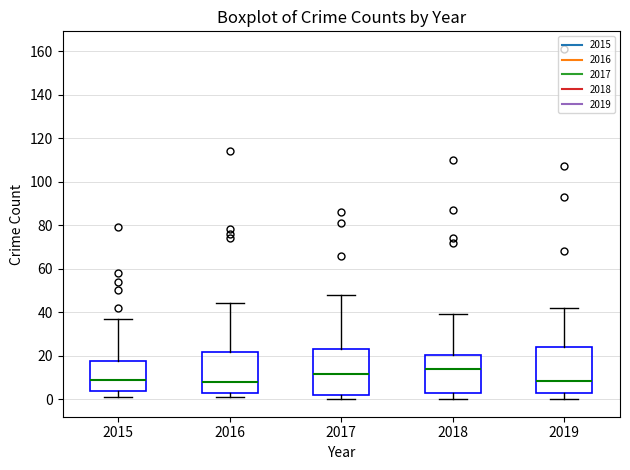

Where is the lower edge of the box at x = 2017 on the y-axis? The values are not printed on the chart, so give them approximately, as read against the axis.

2